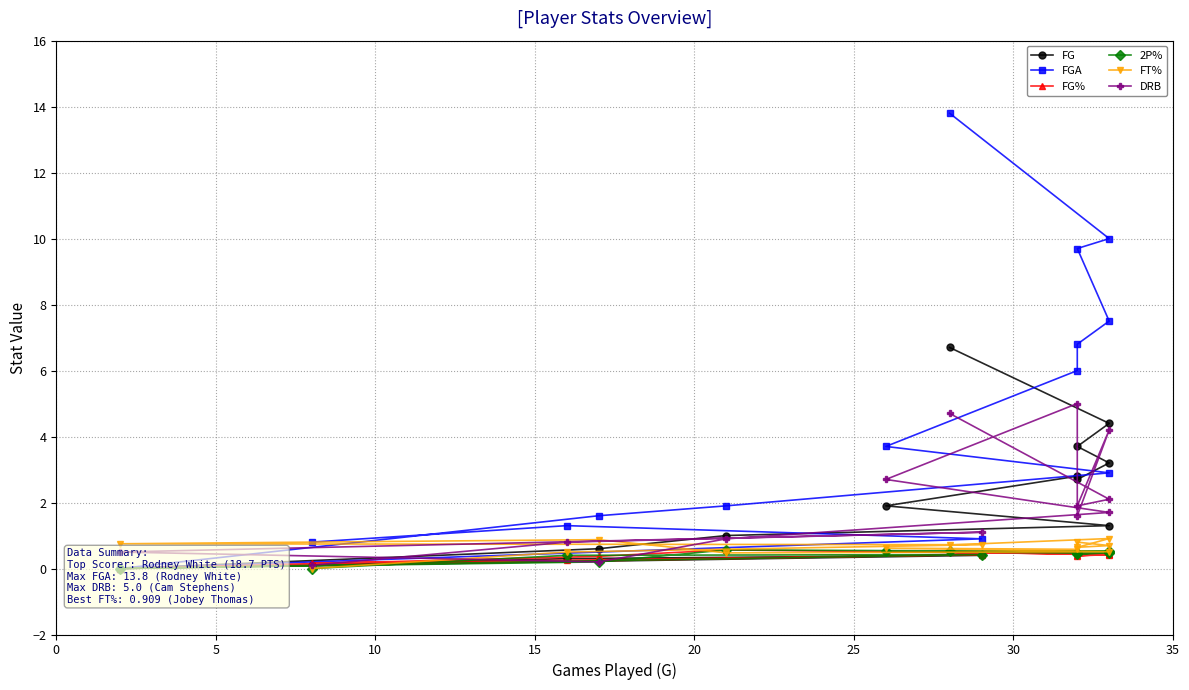

Reading left to right, transcribe all the data shown in this chart.

FG: 6.7	4.4	3.7	3.2	2.7	2.8	1.9	1.3	1.0	0.6	0.0	0.4	0.3	0.1
FGA: 13.8	10.0	9.7	7.5	6.8	6.0	3.7	2.9	1.9	1.6	0.0	0.9	1.3	0.8
FG%: 0.5	0.4	0.4	0.4	0.4	0.5	0.5	0.4	0.6	0.4	0.0	0.4	0.2	0.2
2P%: 0.5	0.5	0.4	0.5	0.5	0.5	0.5	0.5	0.6	0.2	0.0	0.4	0.4	0.0
FT%: 0.7	0.9	0.6	0.7	0.8	0.6	0.6	0.5	0.5	0.9	0.8	0.7	0.5	0.0
DRB: 4.7	2.1	1.9	4.2	1.6	5.0	2.7	1.7	0.9	0.2	0.5	1.1	0.8	0.1